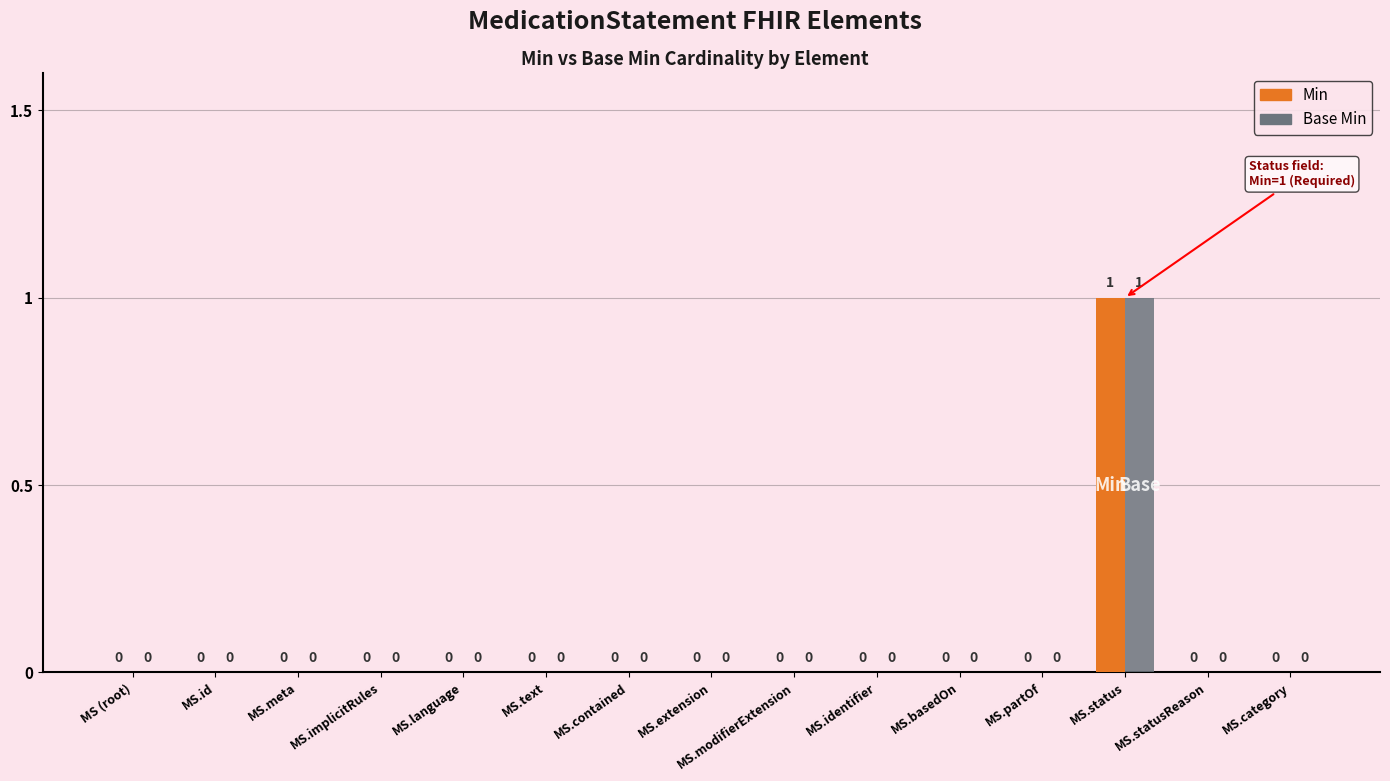

At which category is the sum across all series the highest?

MS.status